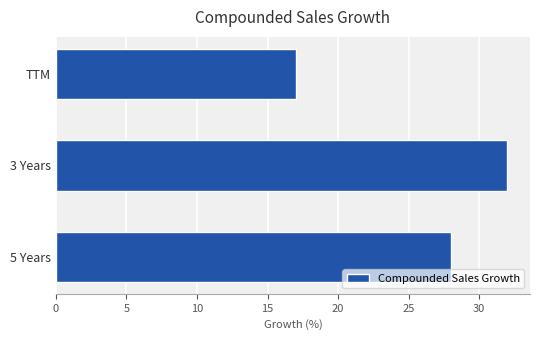

What is the difference between the second highest and minimum values?

11